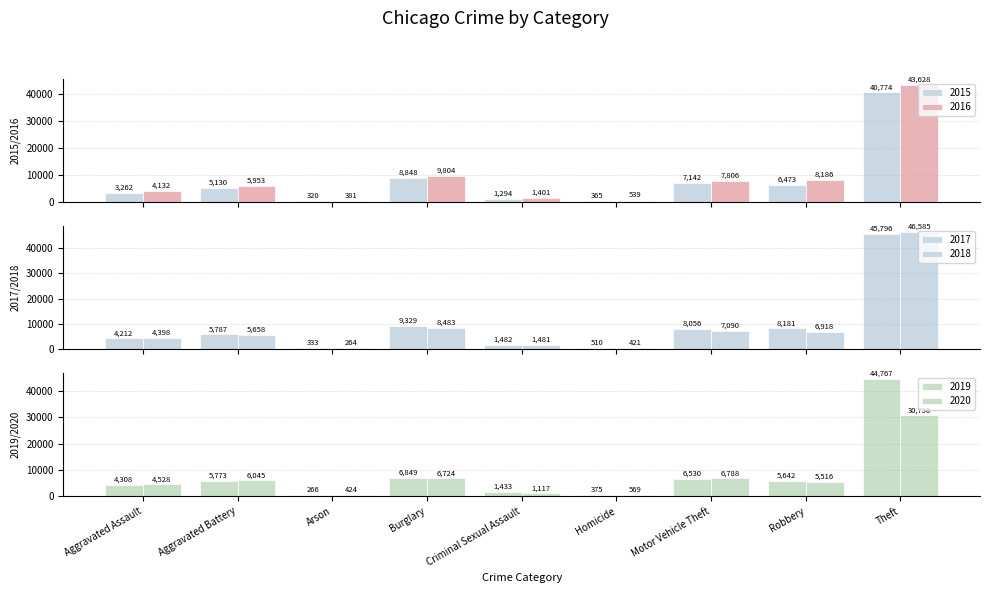

Reading right to left, list all the values displayed in this chart.

2015: 40774	6473	7142	365	1294	8848	320	5130	3262
2016: 43628	8186	7806	539	1401	9804	381	5953	4132
2017: 45796	8181	8056	510	1482	9329	333	5787	4212
2018: 46585	6918	7090	421	1481	8483	264	5658	4398
2019: 44767	5642	6530	375	1433	6849	266	5773	4308
2020: 30756	5516	6788	569	1117	6724	424	6045	4528